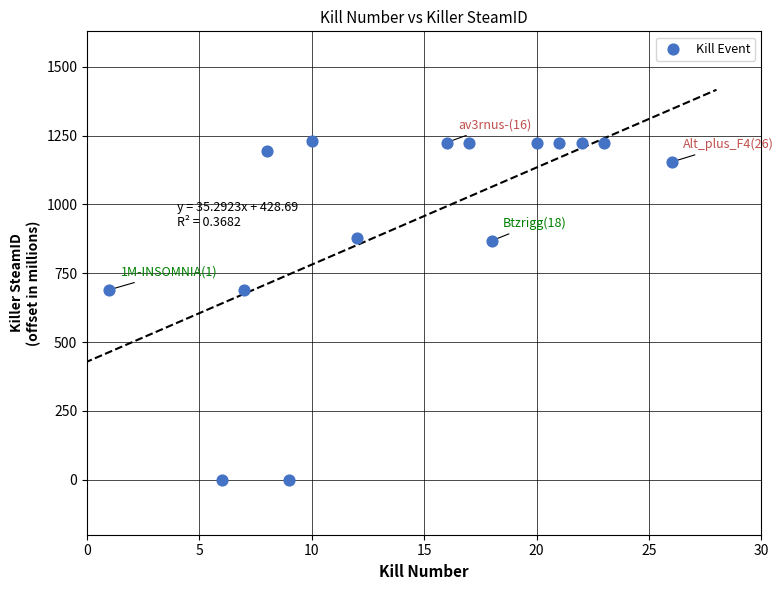

What is the range of Y values (max minus min)?

1229.2